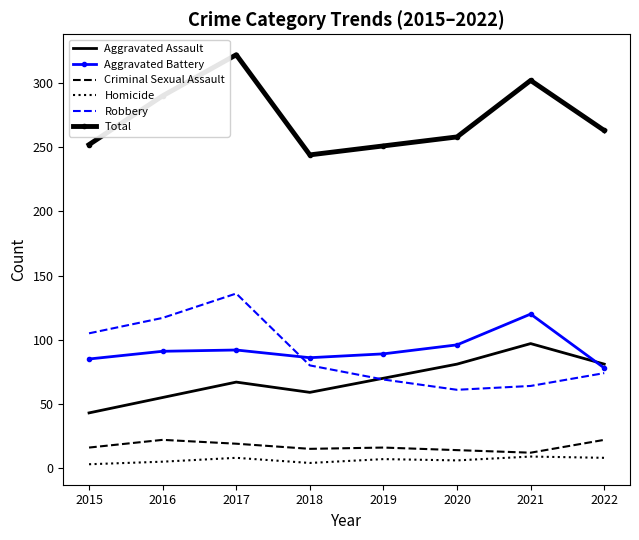

What is the difference between the second highest and second lowest values in the Aggravated Battery series?

11